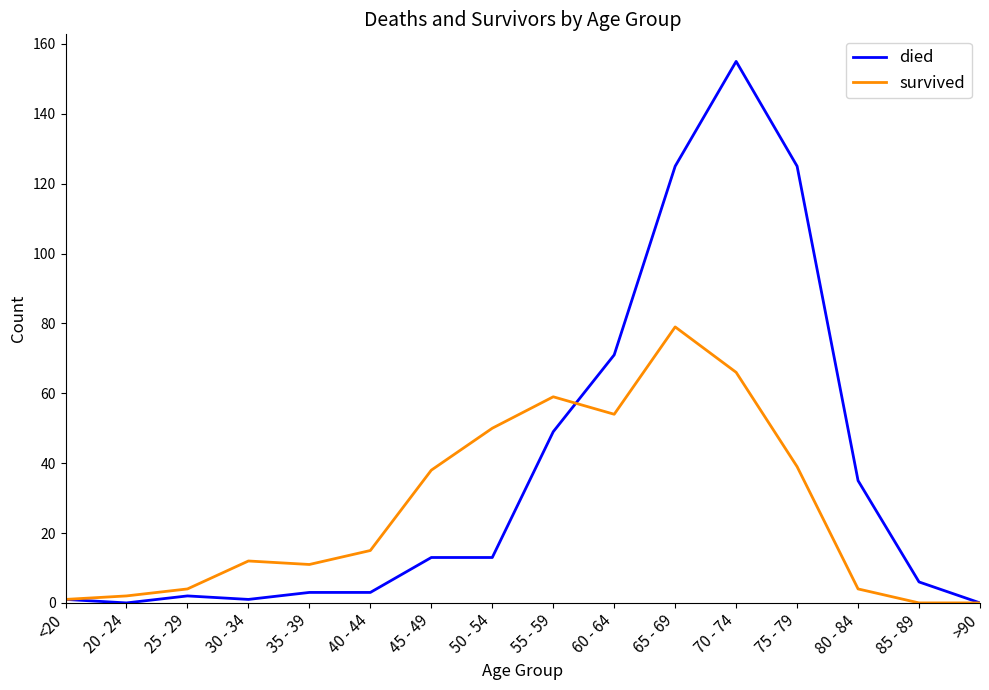

What is the difference between the maximum and second lowest values in the died series?

155